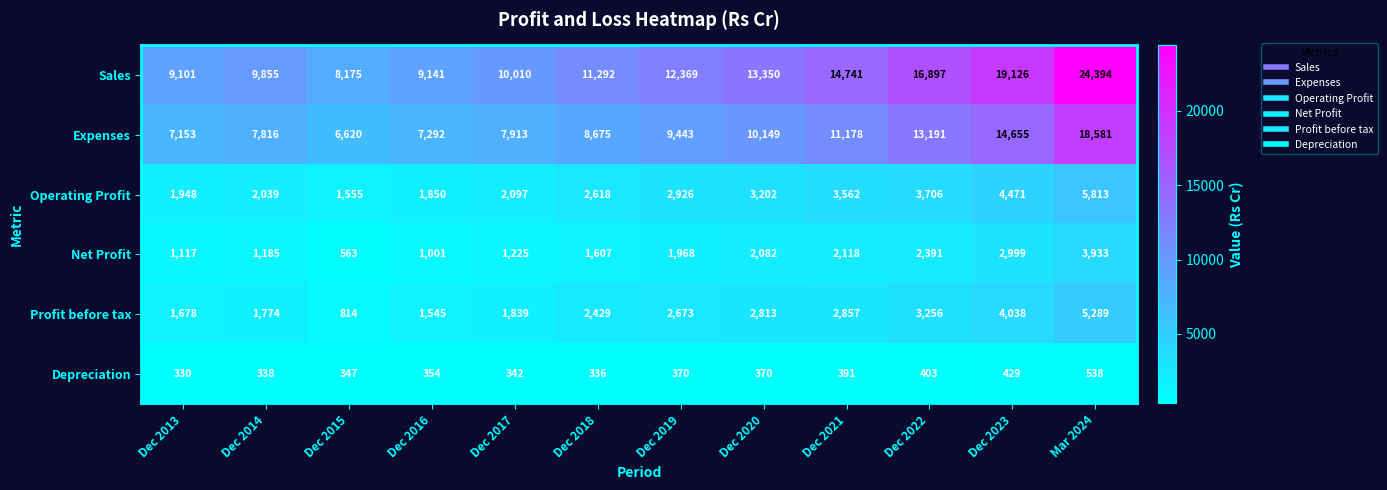

Rank the series by their maximum value, from highest to lowest.

Sales, Expenses, Operating Profit, Profit before tax, Net Profit, Depreciation